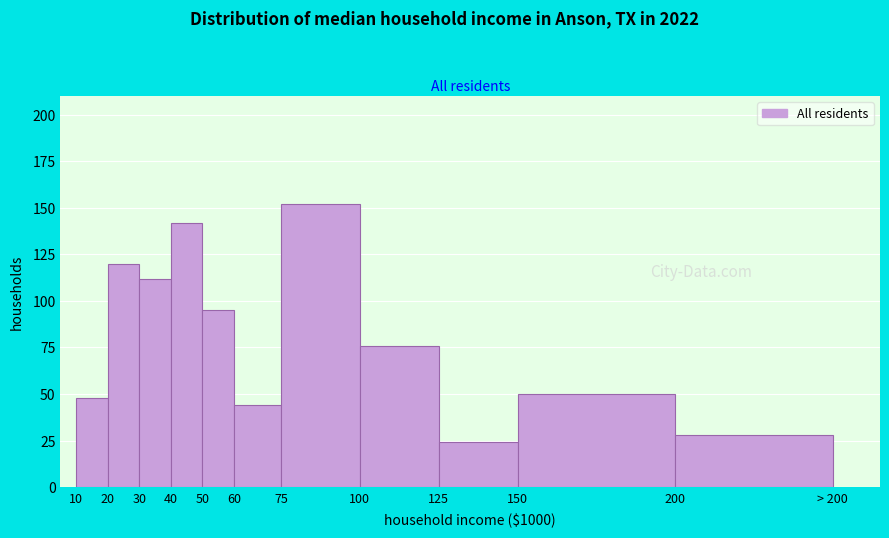

Reading right to left, extract all data points from this chart.

28	50	24	76	152	44	95	142	112	120	48